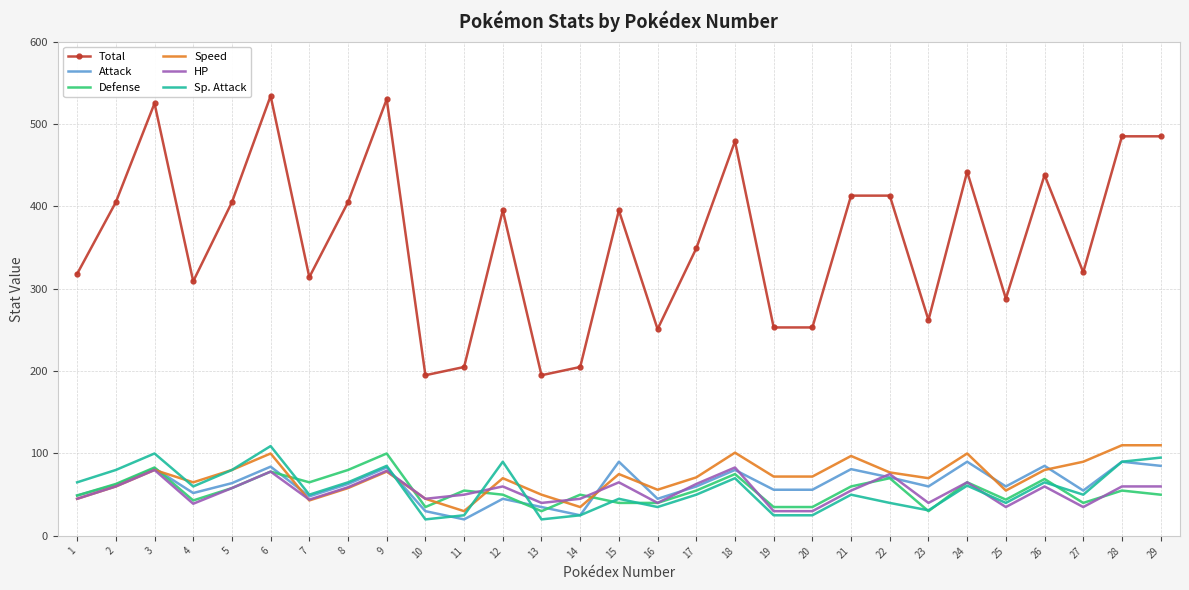

True or false: Speed and Total intersect in this chart.

False